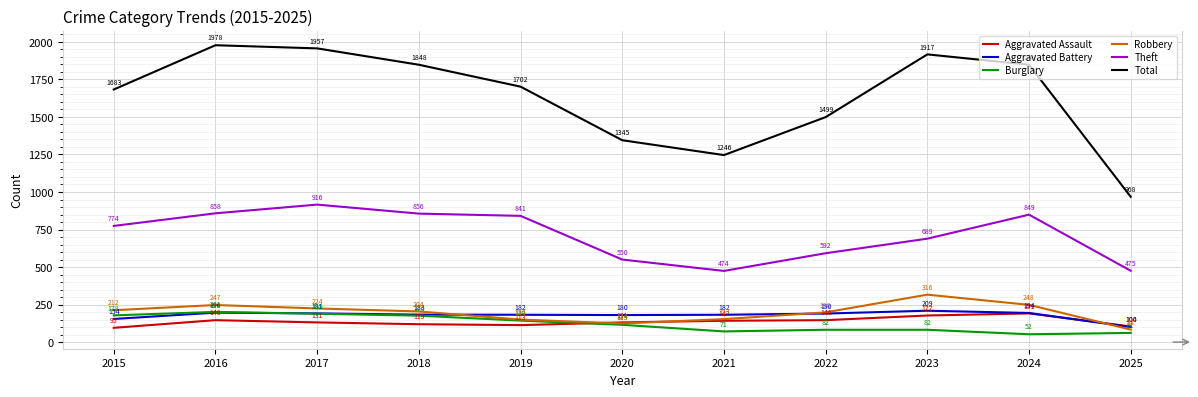

What is the difference between the maximum and minimum values in the Burglary series?

149